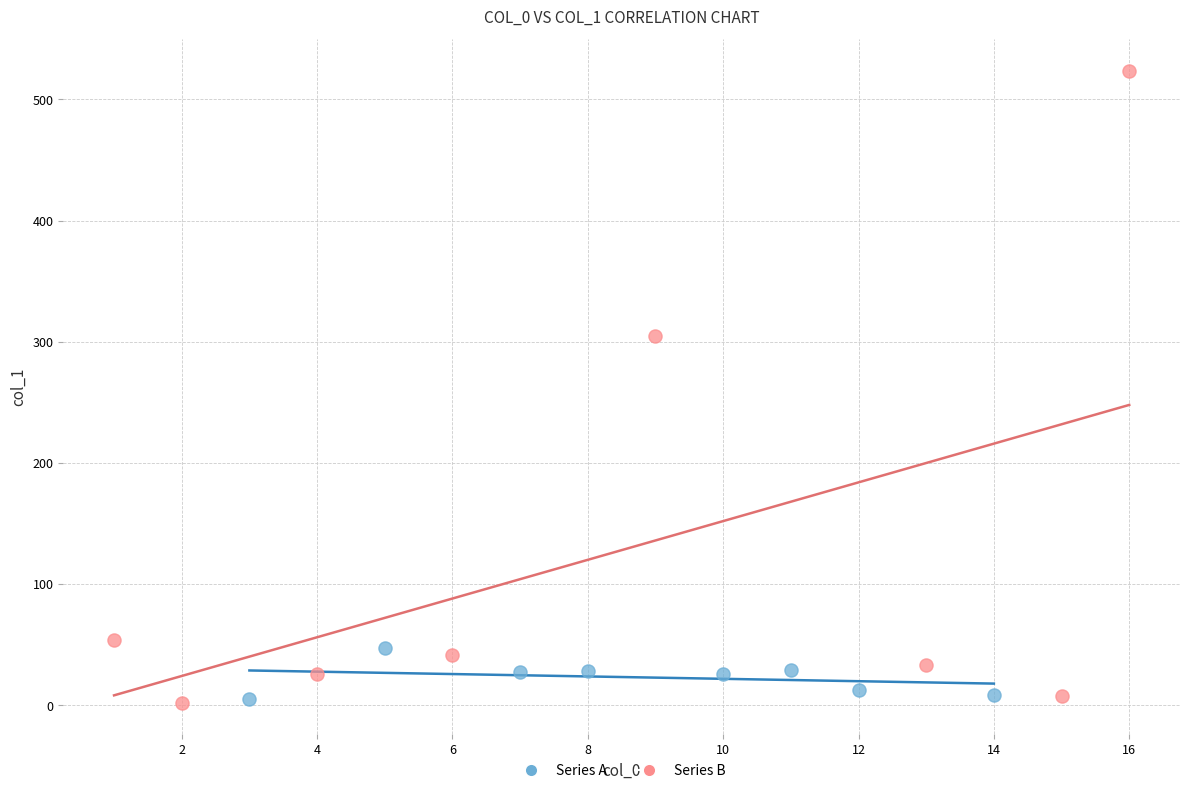

Which series contains the highest Y value?

Series B